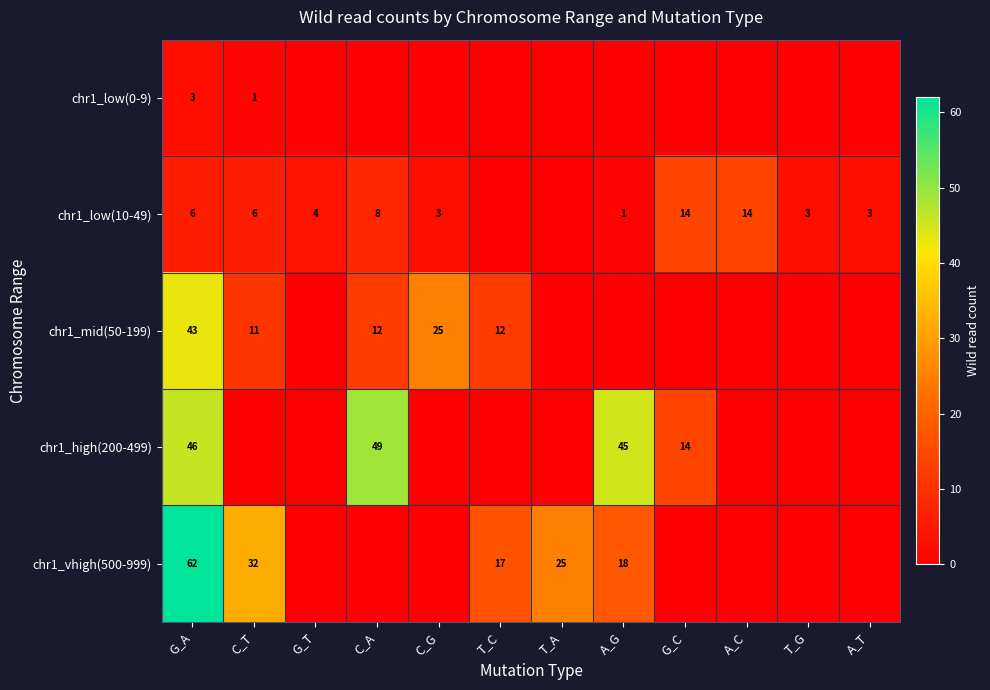

True or false: chr1_low(10-49) has a value of 6 at G_A.

True